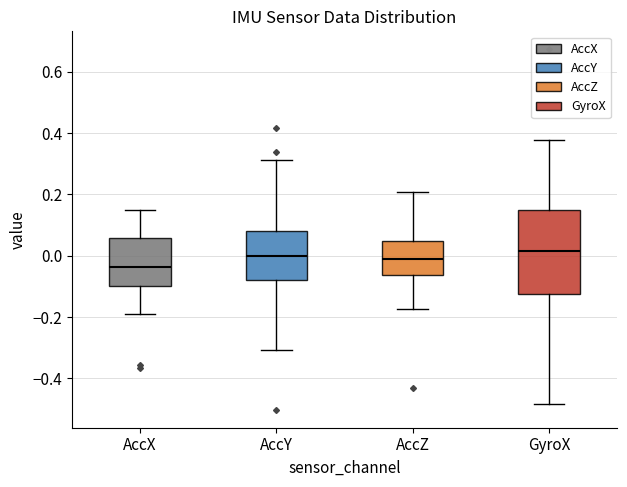

Reading left to right, read every box against the y-axis: the position of its median line, the range the box covers, and the ends of its whiskers. The values are not printed on the chart, so give them approximately, as read against the axis.

AccX: median -0.04, box -0.10 to 0.06, whiskers -0.18 to 0.14
AccY: median 0.00, box -0.08 to 0.08, whiskers -0.30 to 0.32
AccZ: median -0.02, box -0.06 to 0.04, whiskers -0.18 to 0.20
GyroX: median 0.02, box -0.12 to 0.14, whiskers -0.48 to 0.38